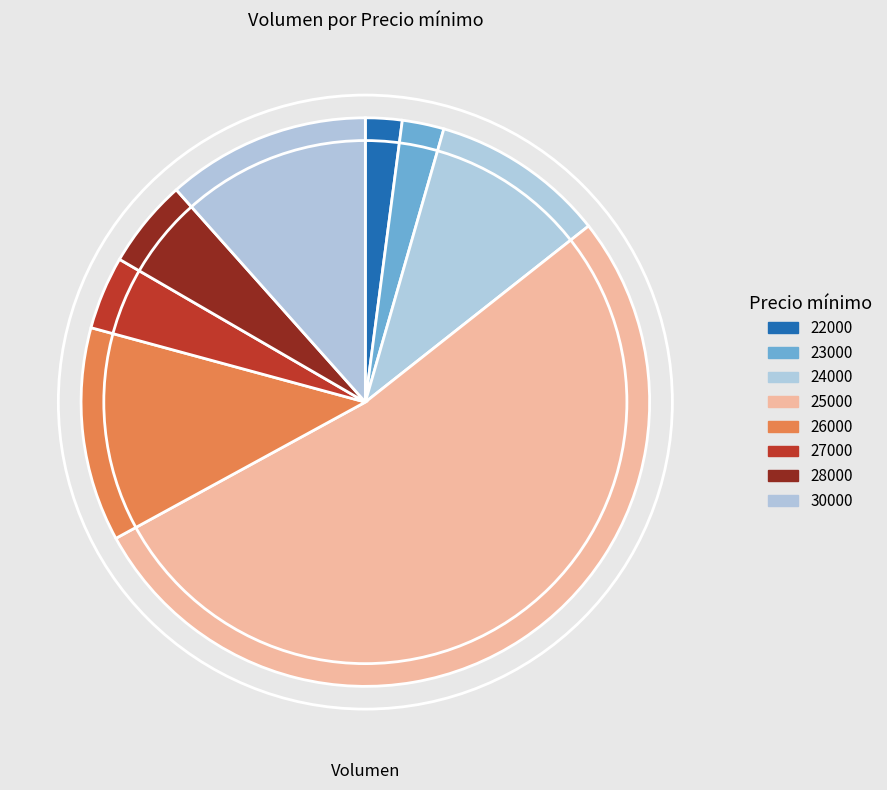

Is the sum of 22000 and 27000 greater than half?

No